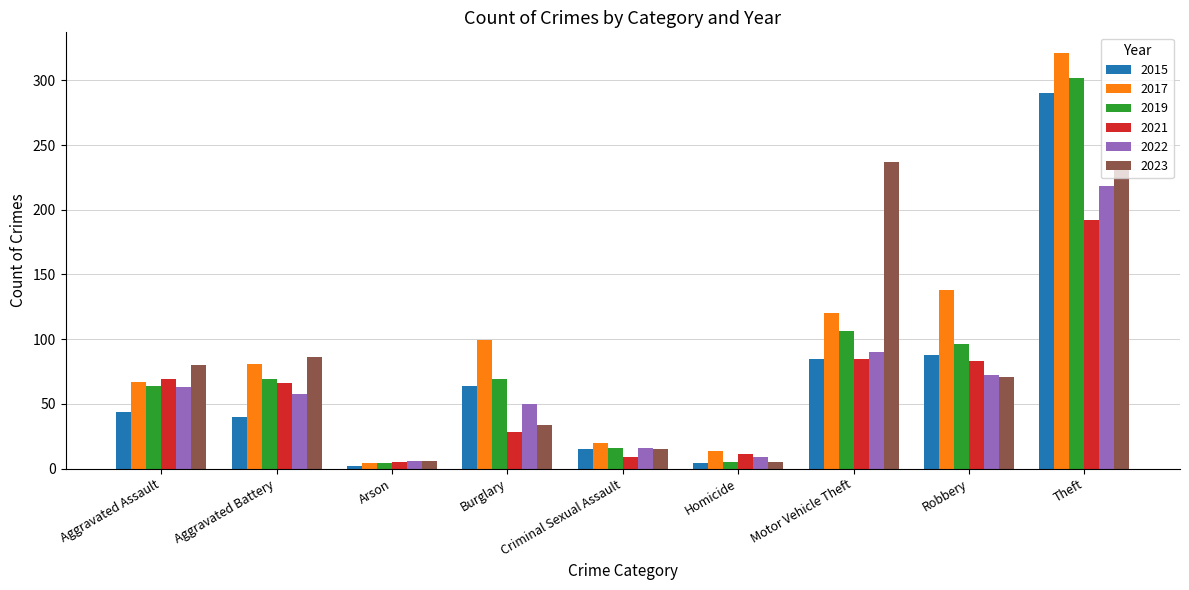

What is the difference between the second highest and minimum values in the 2023 series?

226